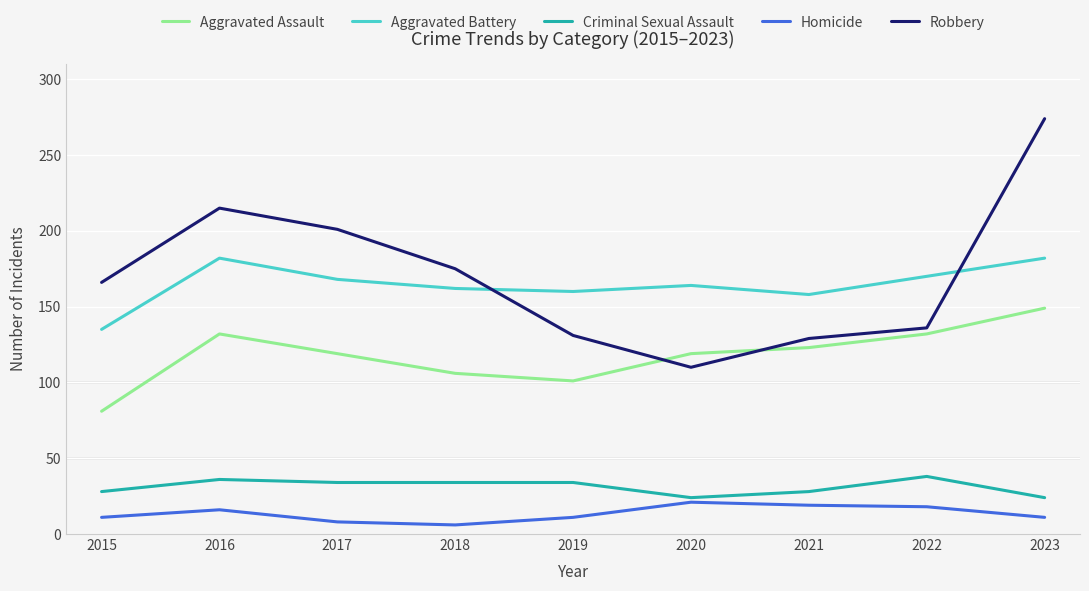

What is the difference between the Aggravated Assault values at 2017 and 2021?

4